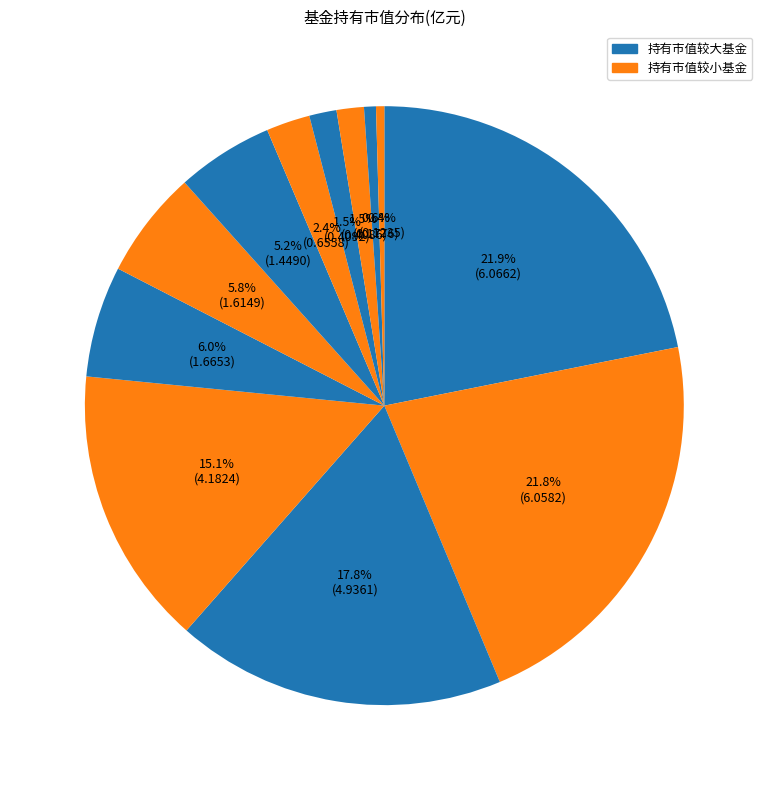

Rank the categories by value from highest to lowest.

交银施罗德经济新动力混合, 广发稳健增长混合A, 东方红启东三年持有期混合, 交银施罗德创新领航混合, 交银成长30混合, 广发优企精选灵活配置混合A, 广发稳健回报混合A, 广发行业领先混合A, 广发睿阳三年定期开放混合, 嘉实领先成长混合, 广发稳健回报混合C, 广发睿鑫混合A